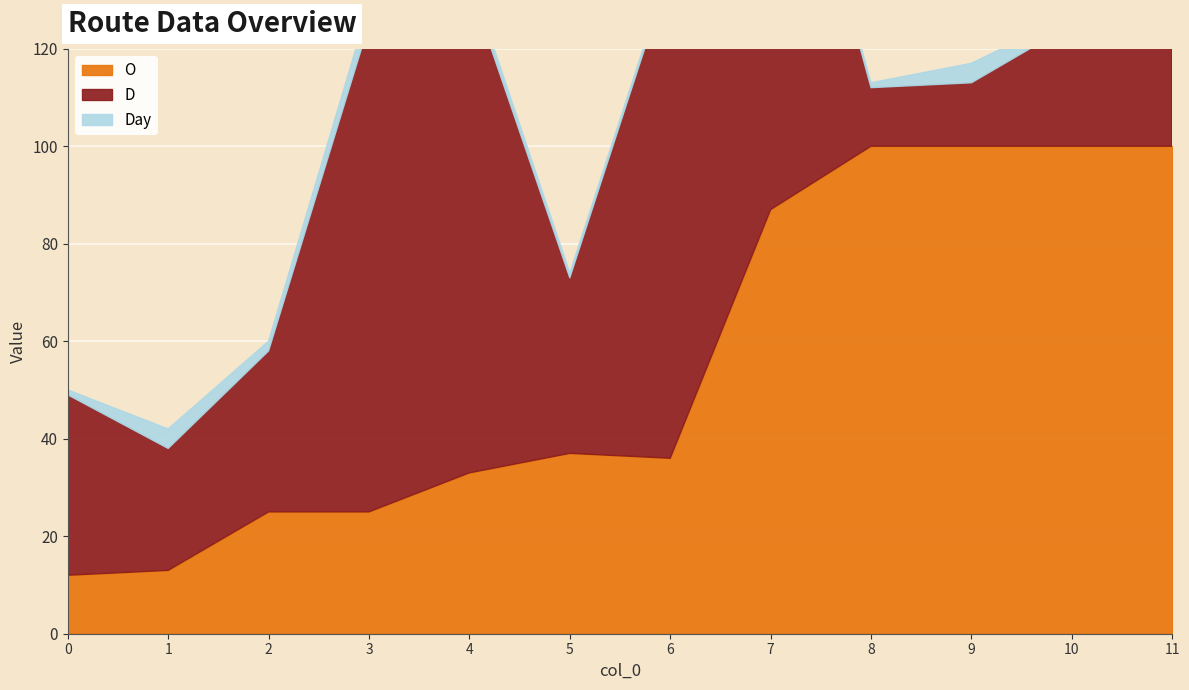

The Day series shows 1 at 5. True or false?

True